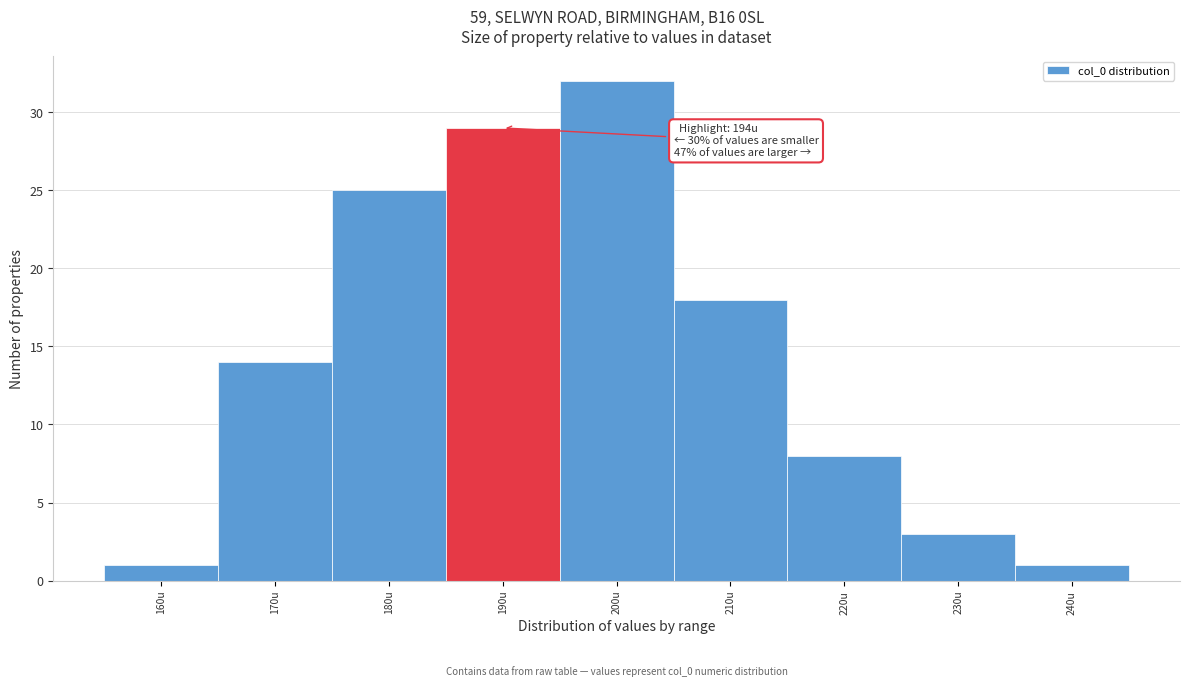

Reading left to right, list all the values displayed in this chart.

160u=1	170u=14	180u=25	190u=29	200u=32	210u=18	220u=8	230u=3	240u=1